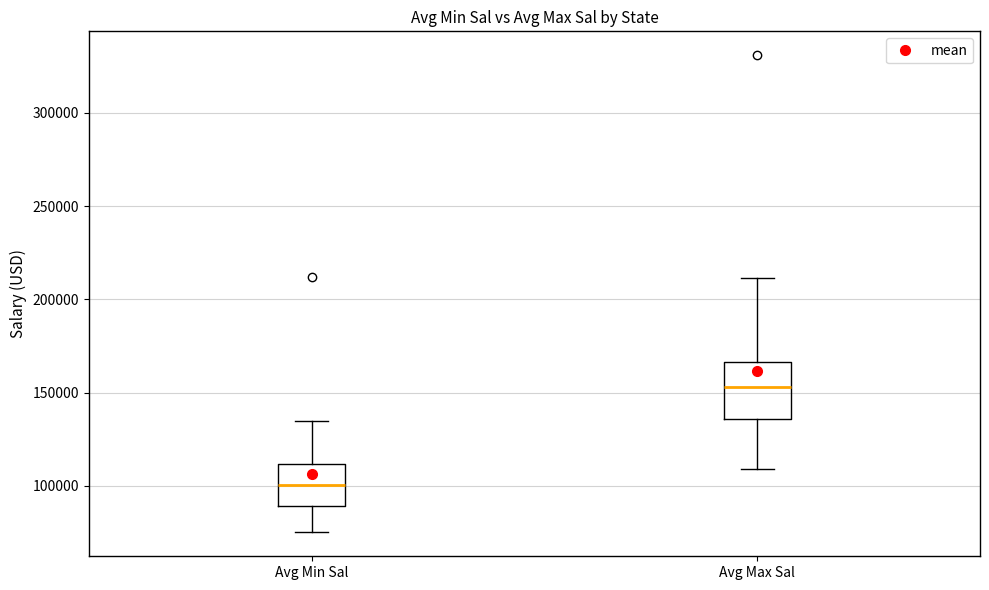

Reading left to right, transcribe this box plot: for each box, give where its median line is, the range the box spans, and where its two whiskers end, as read against the y-axis. The values are not printed on the chart, so give them approximately, as read against the axis.

Avg Min Sal: median 100000, box 90000 to 110000, whiskers 75000 to 135000
Avg Max Sal: median 155000, box 135000 to 165000, whiskers 110000 to 210000